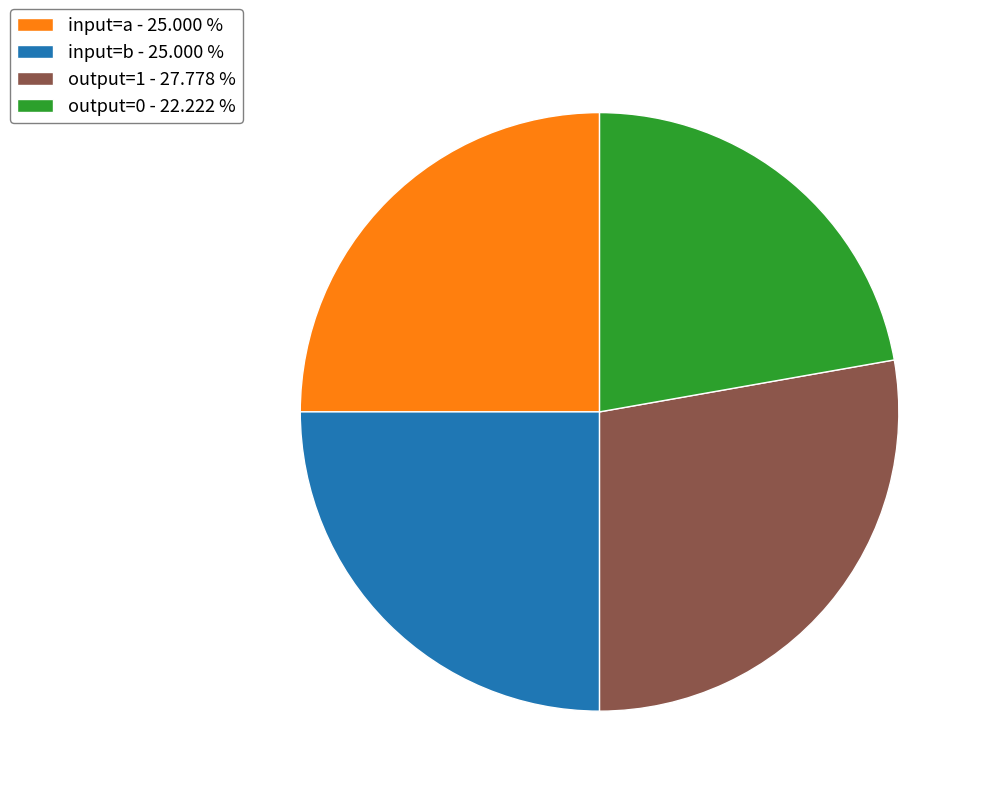

Combined, do output=1 - 27.778 % and input=a - 25.000 % account for over 50%?

Yes